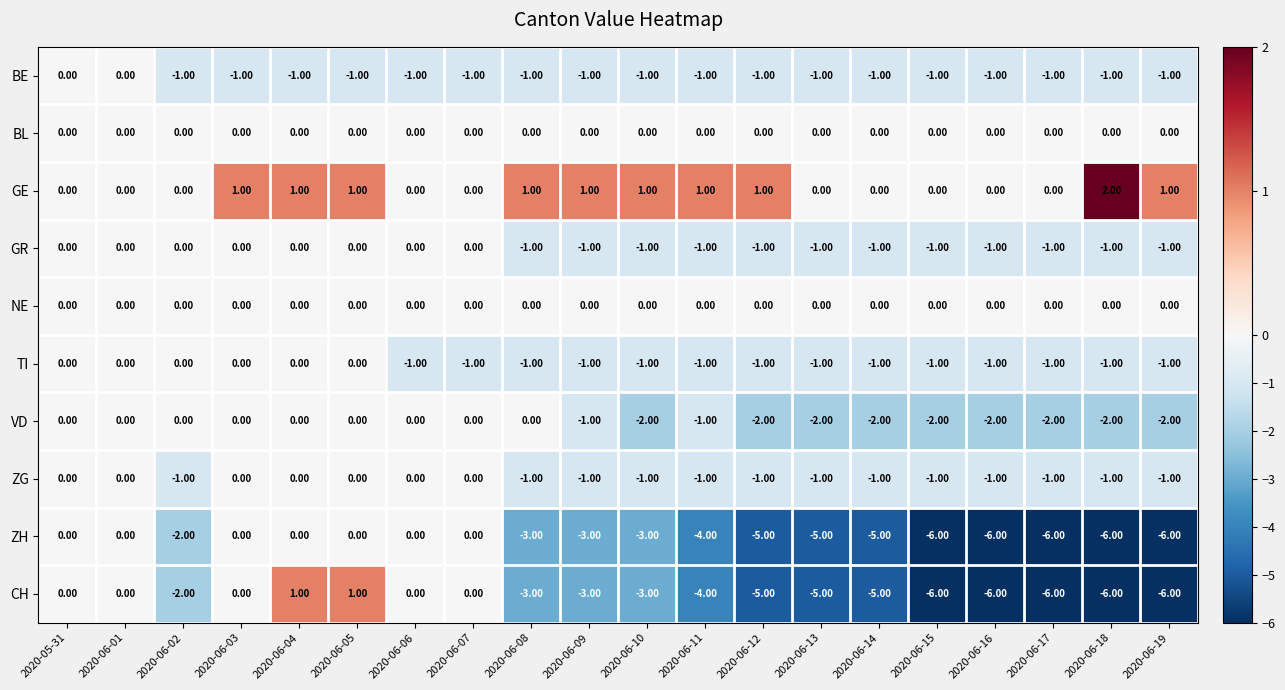

What is the sum of all VD values?

-20